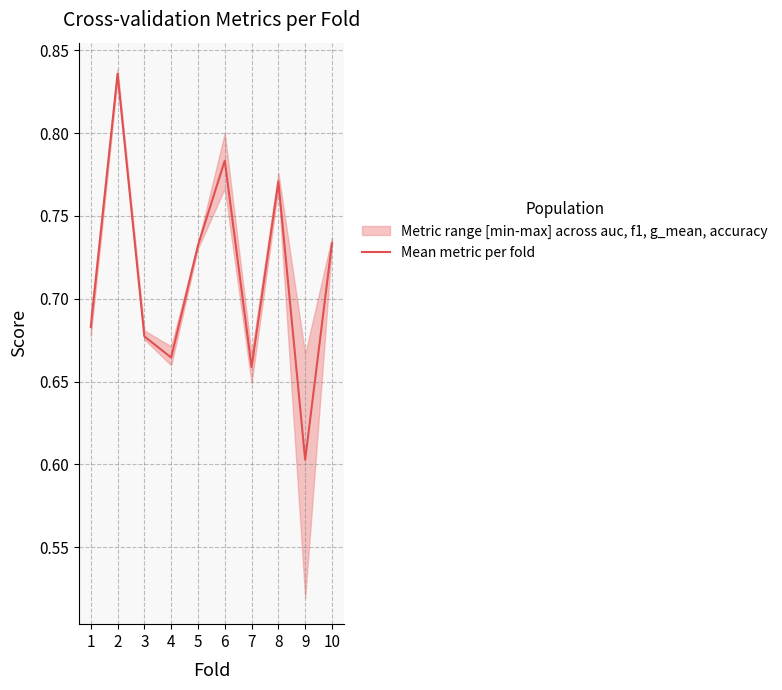

How many interior local valleys (lower than both neighbors) does the data have?

3